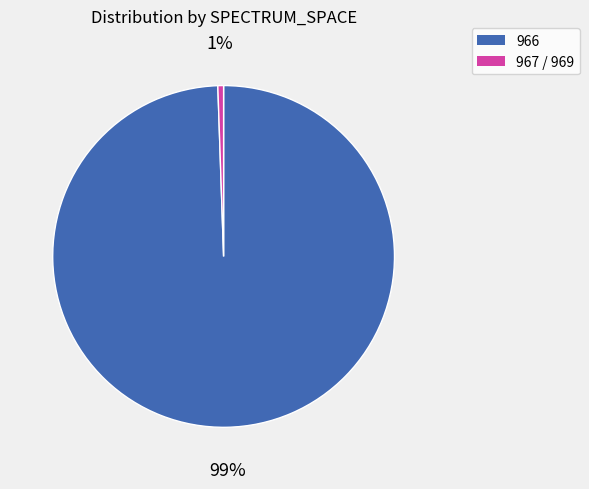

What percentage is the 966 slice, to the nearest percent?

99%